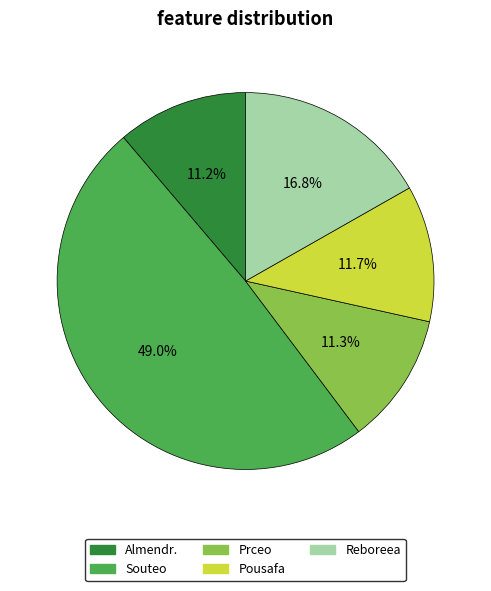

To the nearest percent, what is the combined percentage of Almendr. and Pousafa?

23%